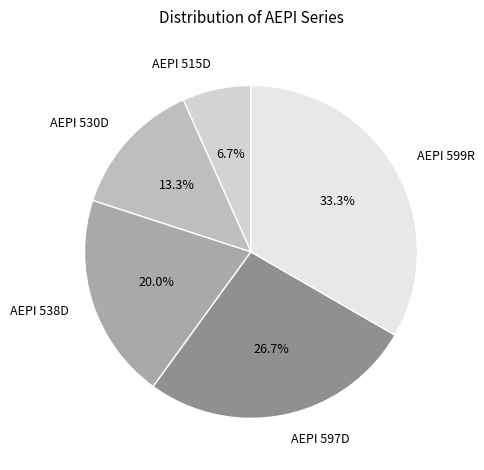

What portion of the pie excludes AEPI 530D?

86.7%